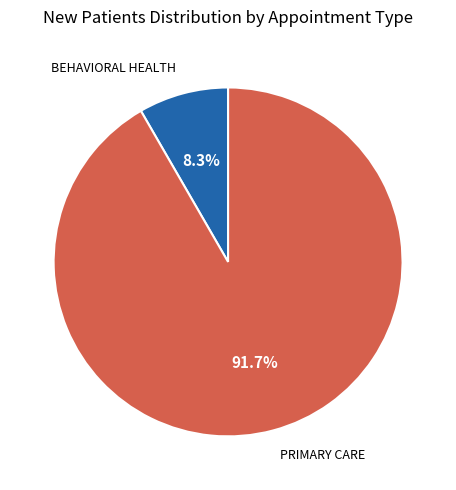

Which category has the smallest portion of the pie?

BEHAVIORAL HEALTH